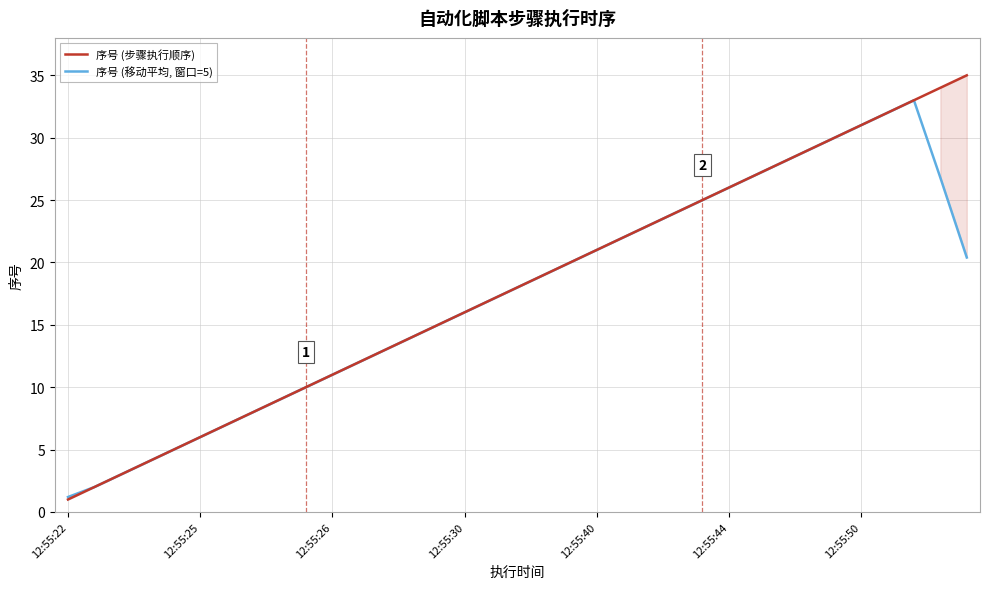

True or false: 序号 (移动平均, 窗口=5) and 序号 (步骤执行顺序) cross at least once.

False